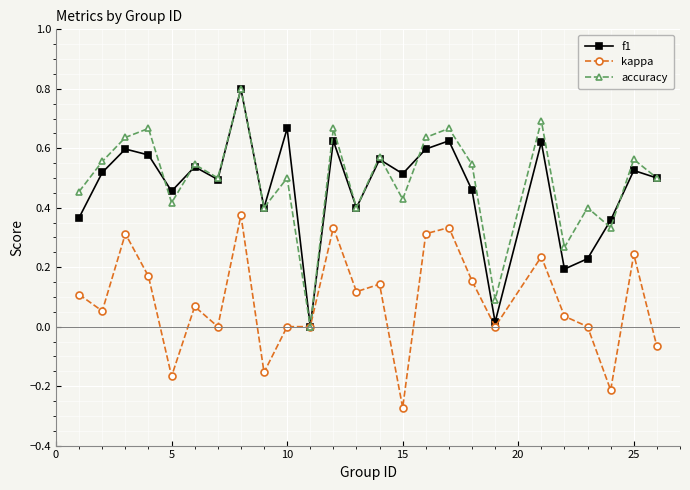

What is the maximum value for f1?

0.8